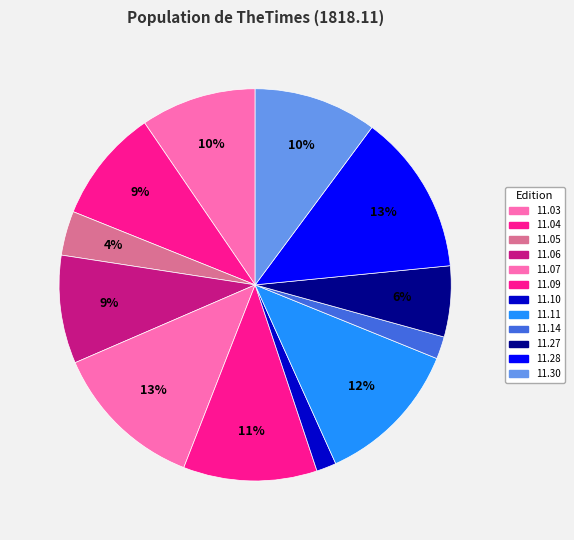

Count the number of slices in the pie.

12